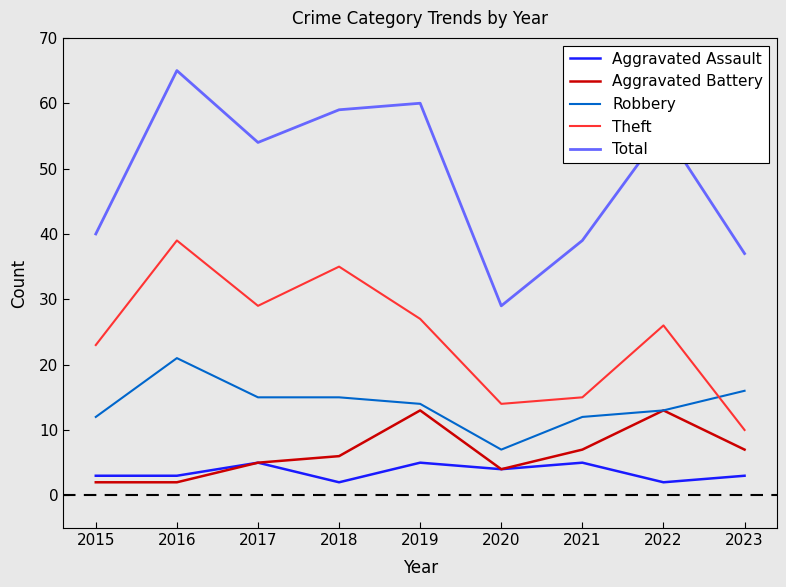

Is the value of Theft at 2016 greater than the value of Robbery at 2019?

Yes